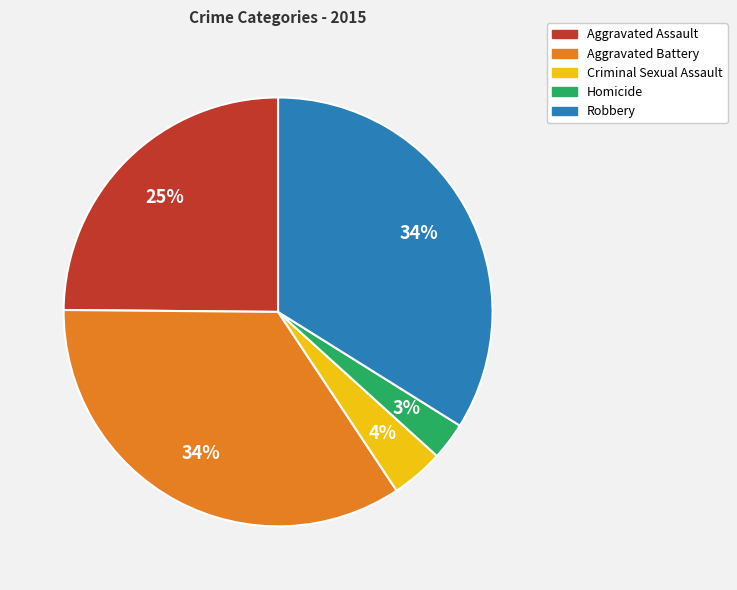

What percentage is the Aggravated Assault slice, to the nearest percent?

25%